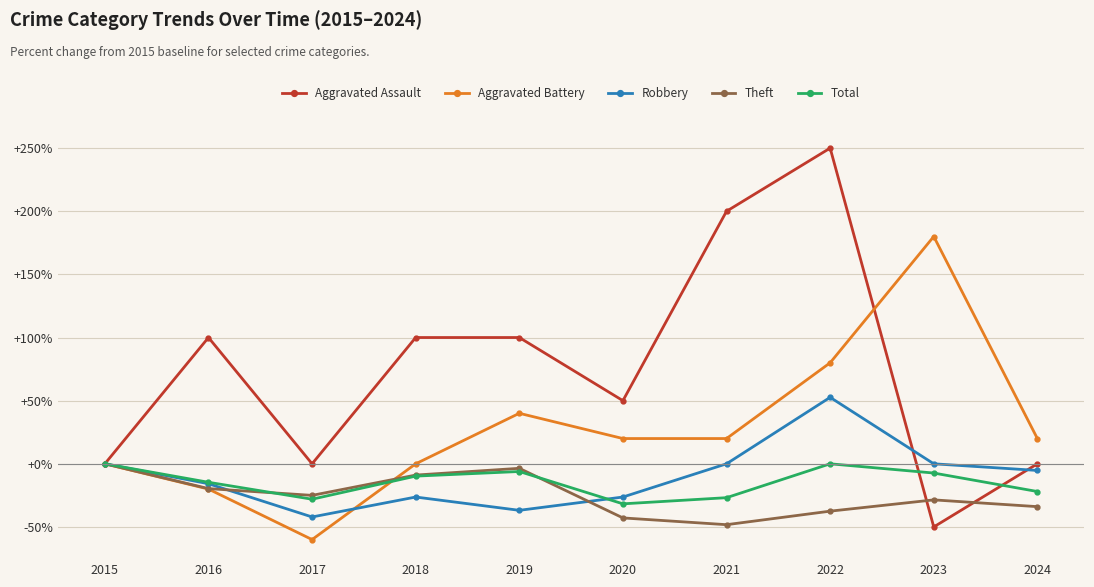

What is the value of the Theft point at the 4th from the left?

-8.9